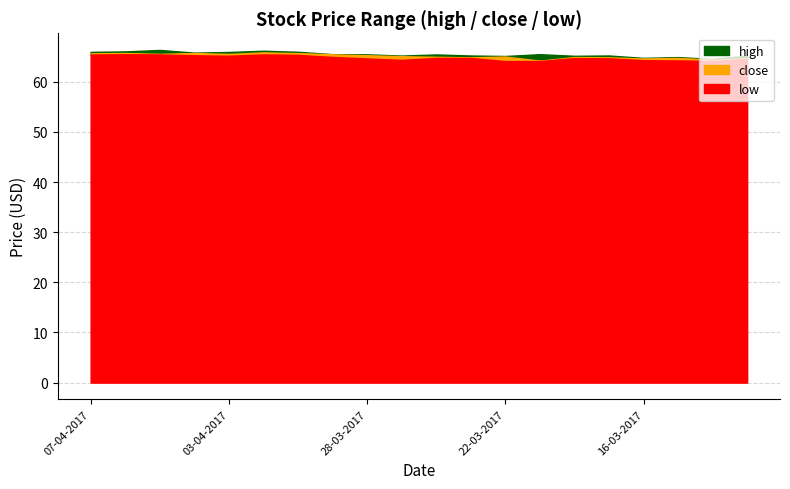

What is the greatest value displayed?

66.3